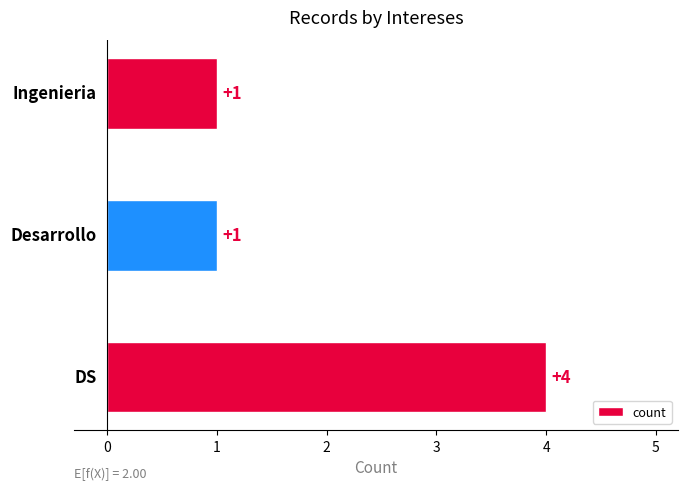

How many values exceed 1?

1